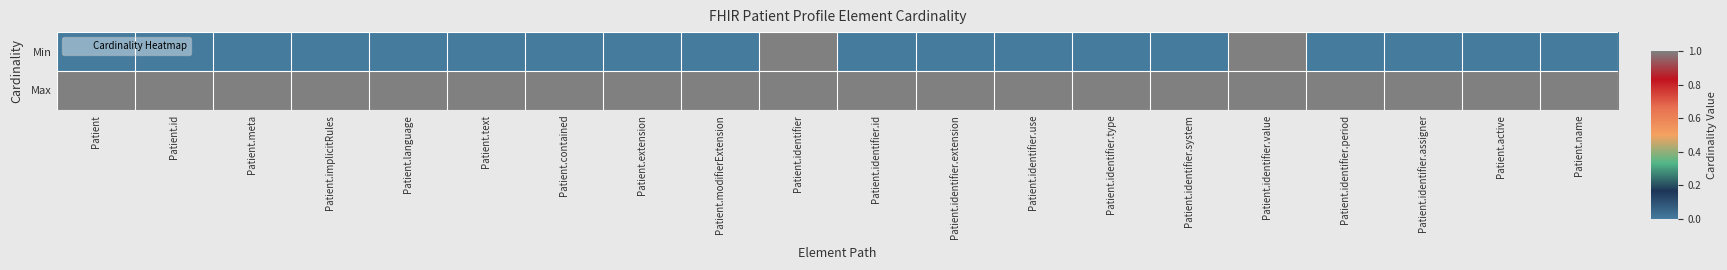

At which category does the chart reach its peak across all series?

Patient.identifier